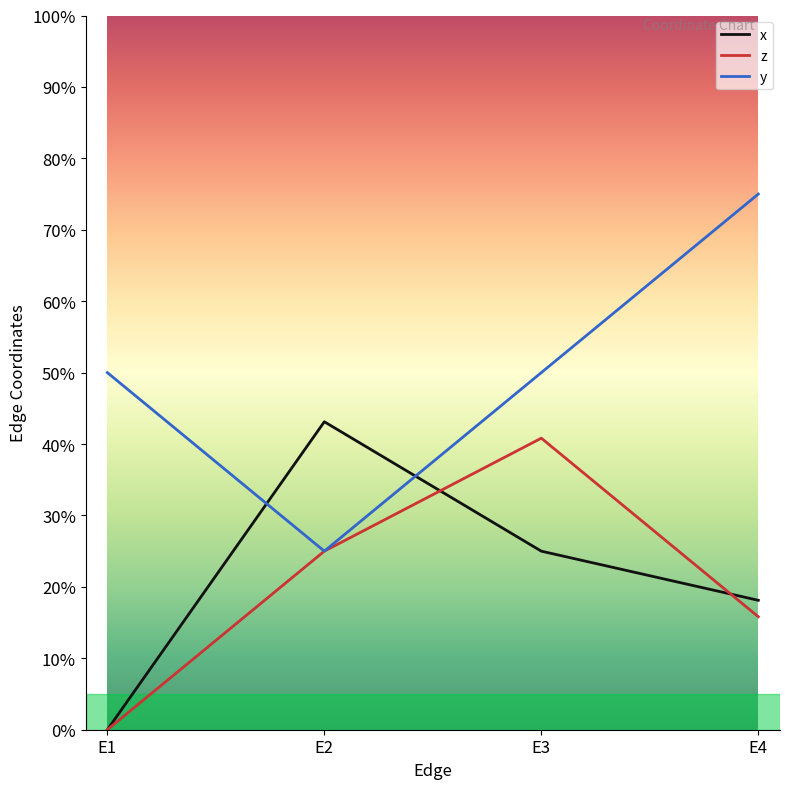

How many z values are between 0 and 1?

4